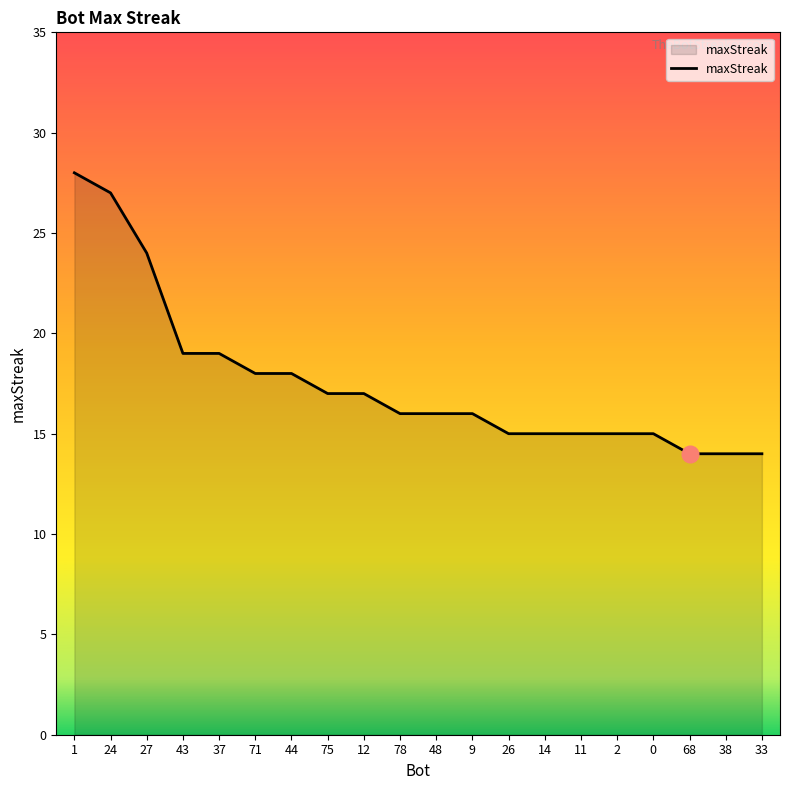

What is the change in value from 27 to 14?

-9